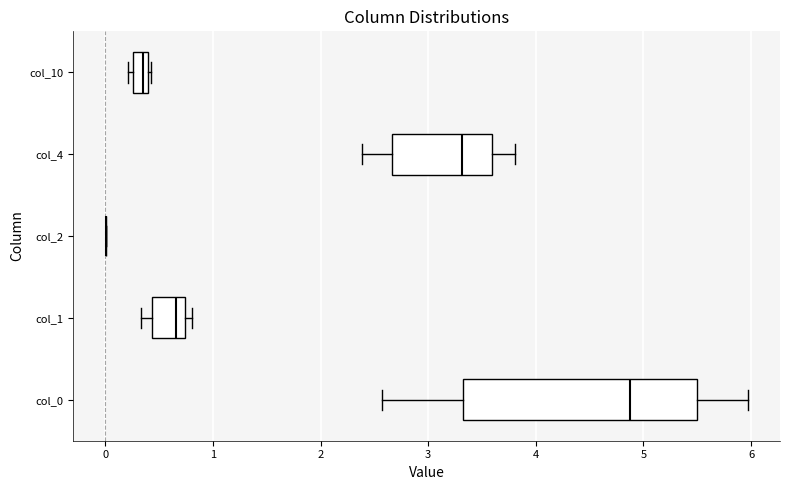

Comparing the boxes themselves (not the whiskers), which one is the widest?

col_0